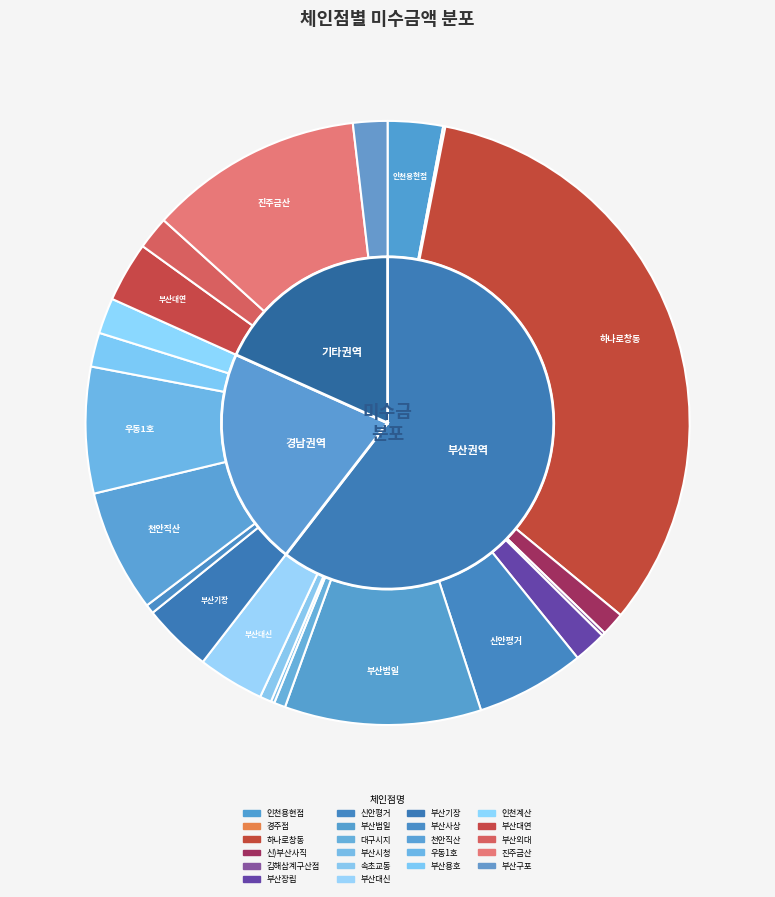

What is the change in value from 신)부산사직 to 신안평거?

+278975